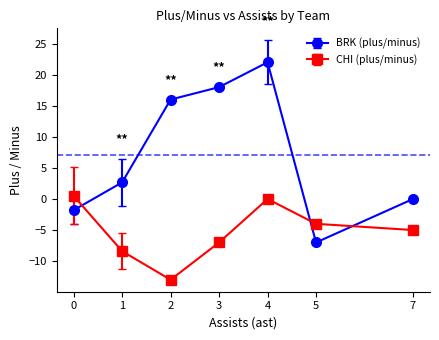

Which series changed the most between 3 and 7?

BRK (plus/minus)